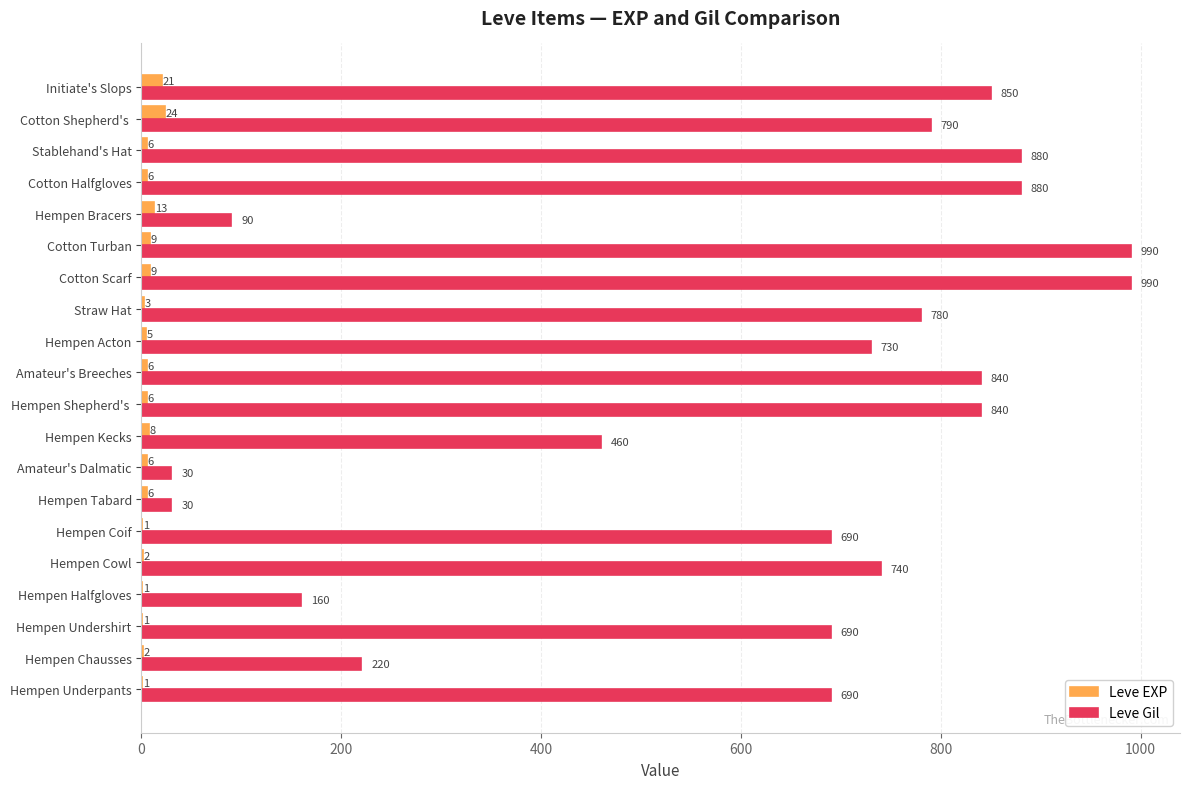

Where is Leve Gil nearest to the value 510?

Hempen Kecks